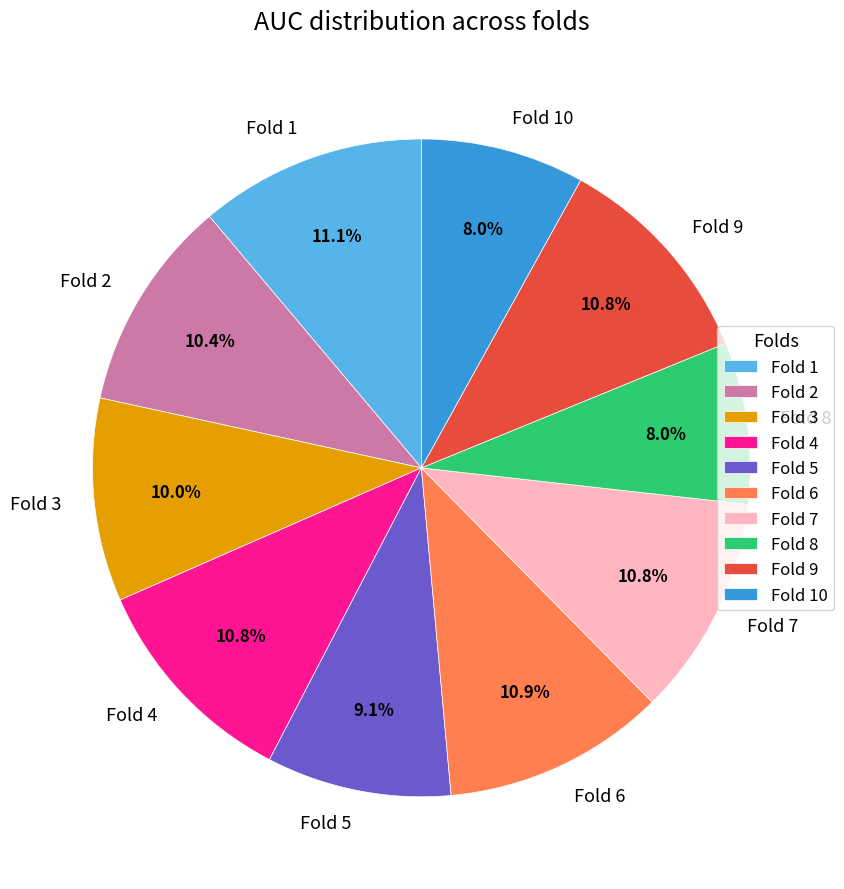

Combined, do Fold 5 and Fold 7 account for over 50%?

No